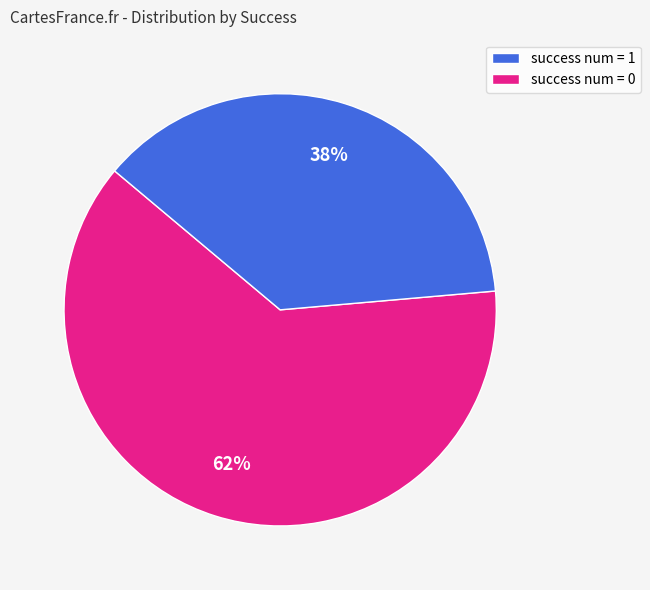

Does any single category account for the majority?

Yes